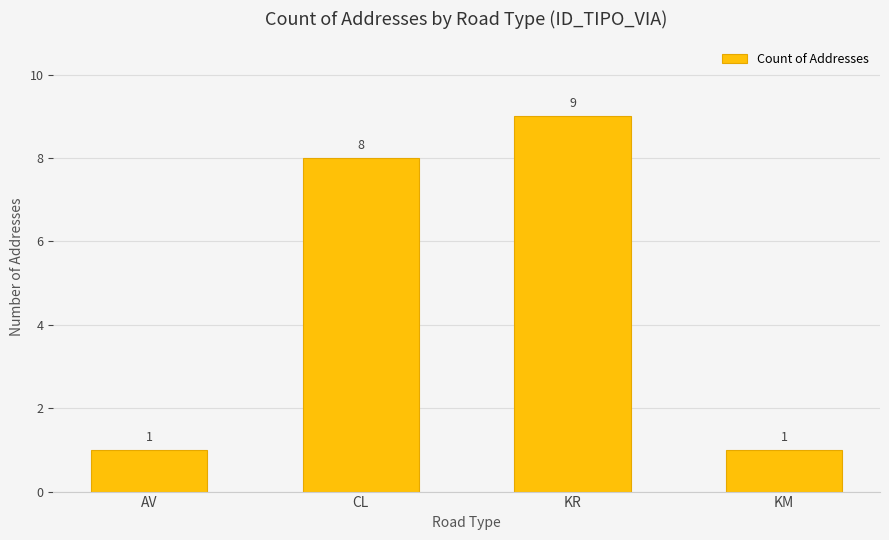

What is the greatest value displayed?

9